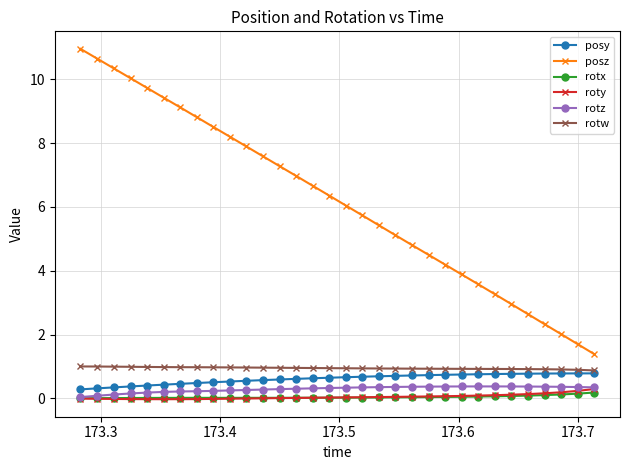

Which series has the widest spread of values?

posz